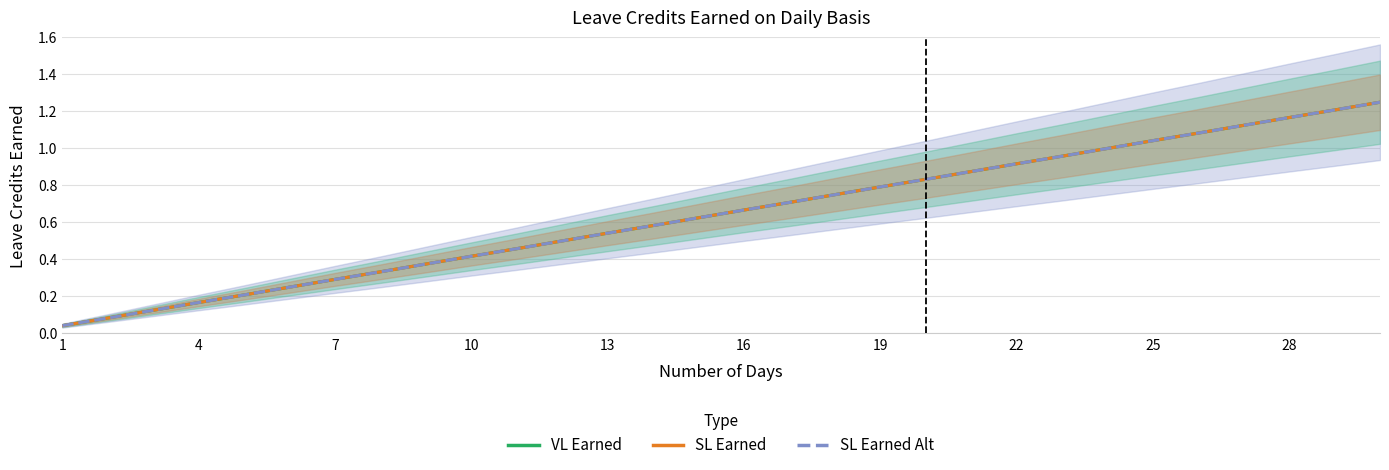

Is this an area chart (filled region under the line)?

No